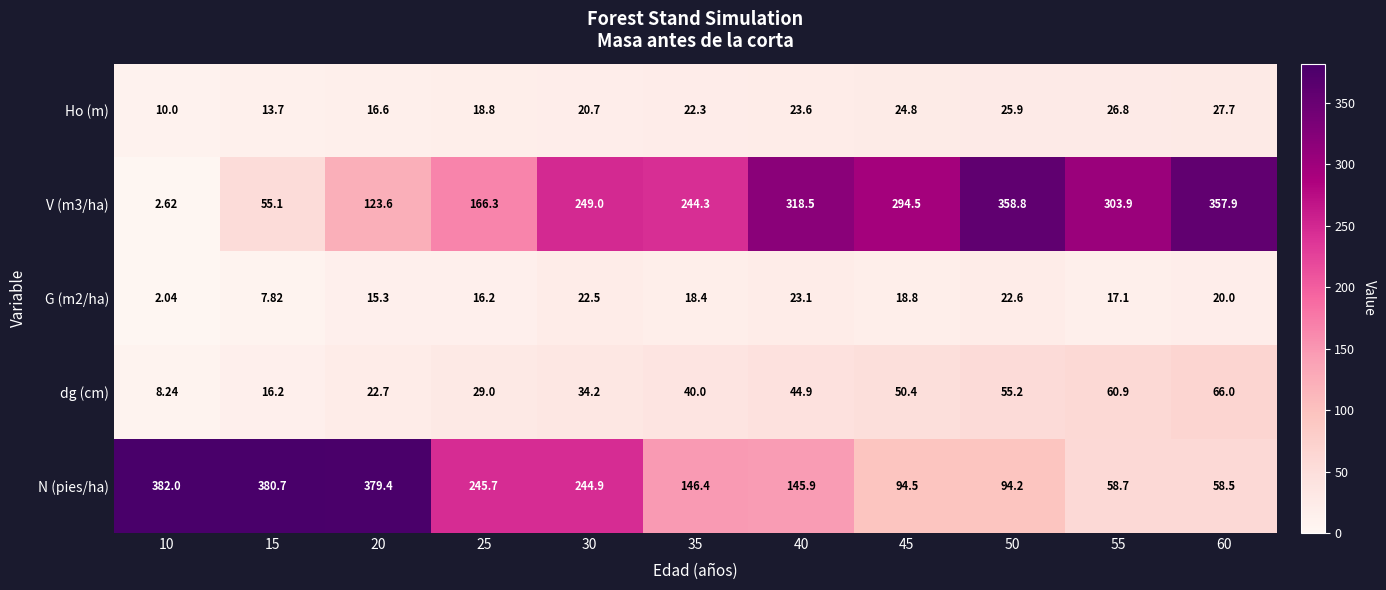

Between 50 and 60, which series saw the biggest shift?

N (pies/ha)